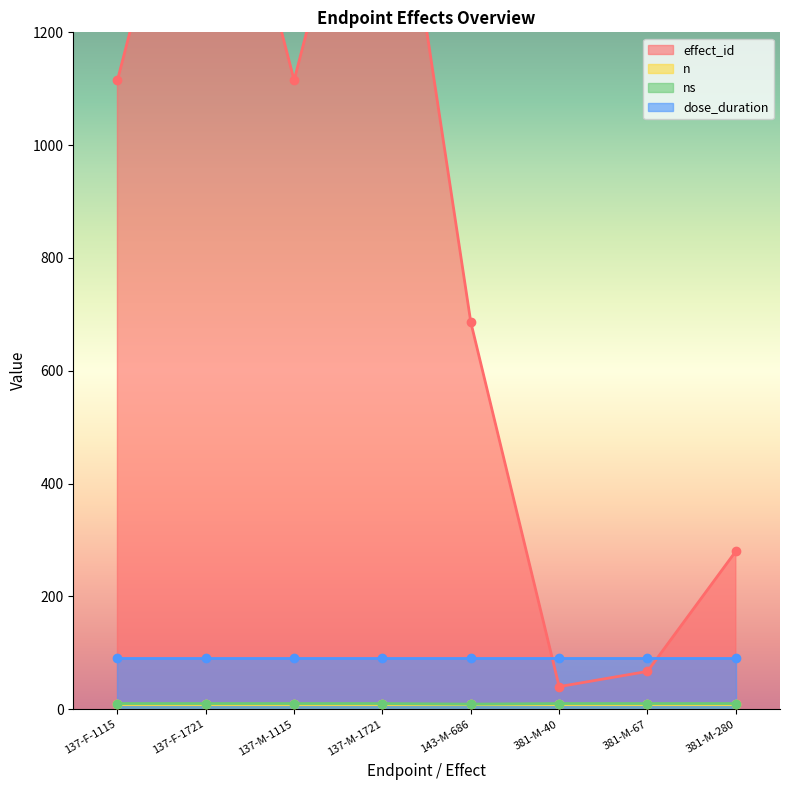

The ns series shows 9 at 143-M-686. True or false?

True